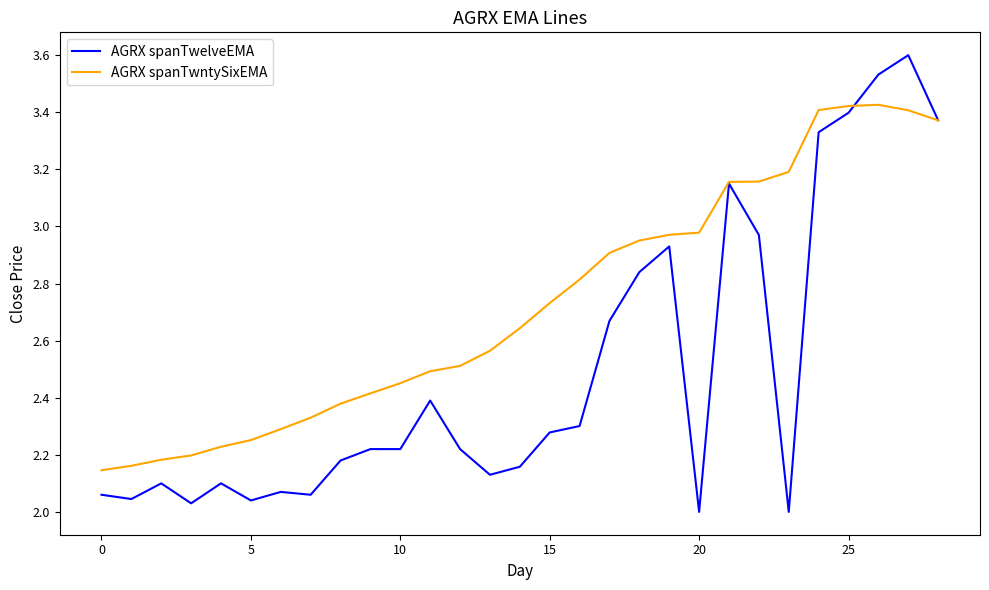

What is the greatest value displayed?

3.6